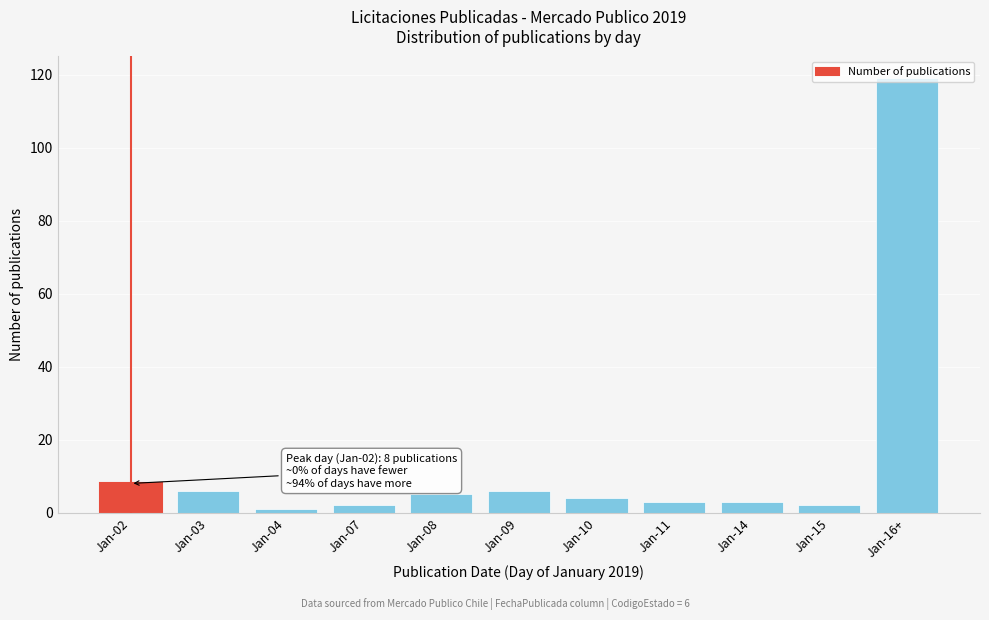

True or false: the data shows 2 at Jan-15.

True